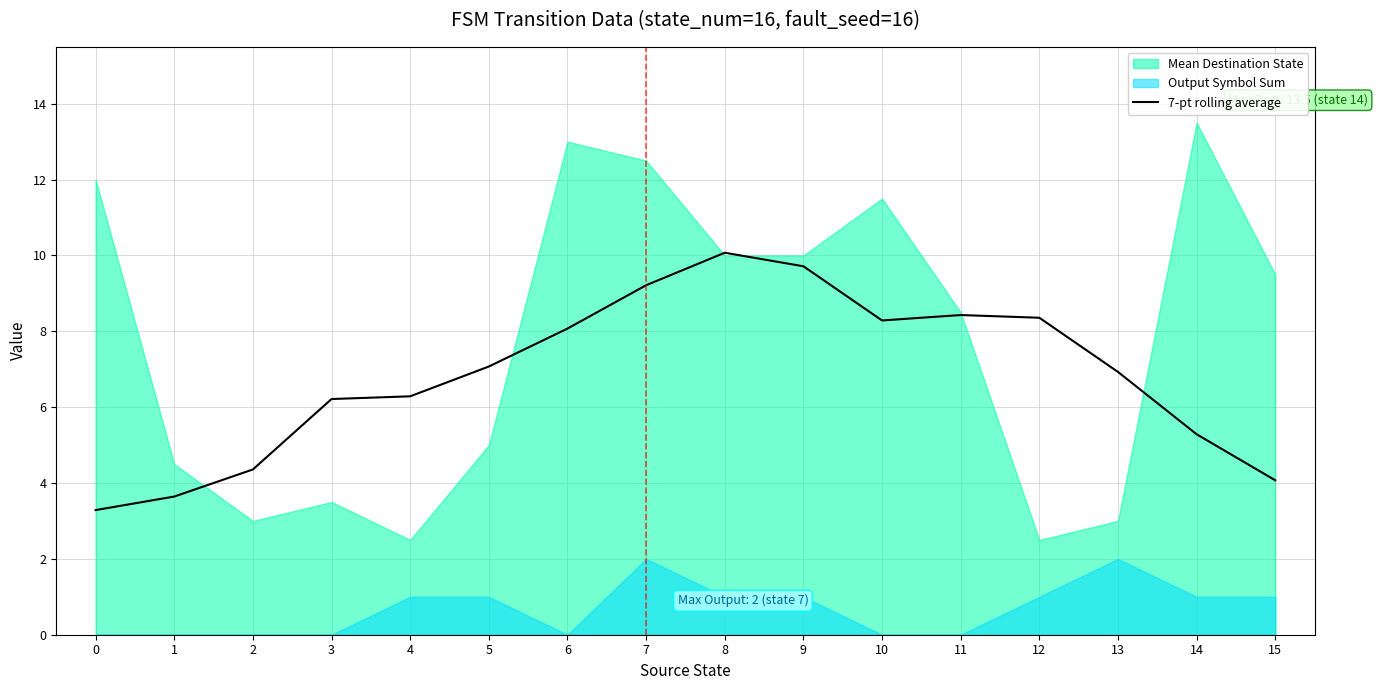

Reading right to left, list all the values displayed in this chart.

4.1	5.3	6.9	8.4	8.4	8.3	9.7	10.1	9.2	8.1	7.1	6.3	6.2	4.4	3.6	3.3